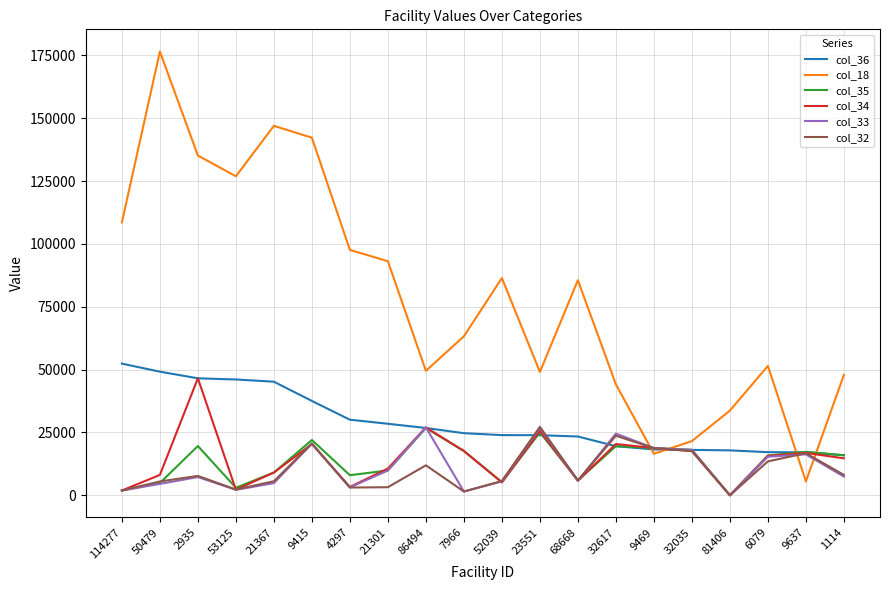

What is the total value across all series at 86494?

168997.2